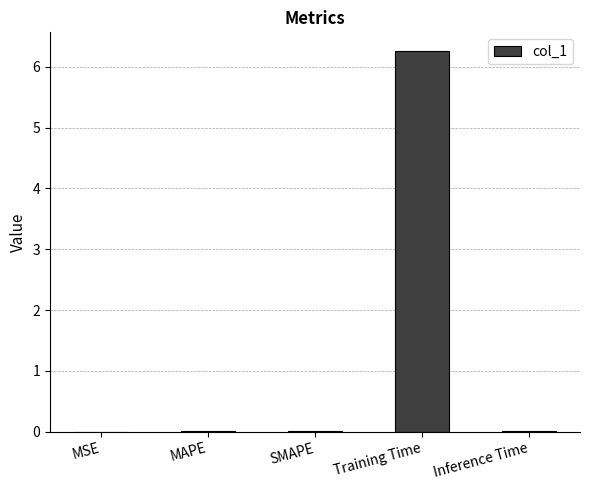

What is the greatest value displayed?

6.3